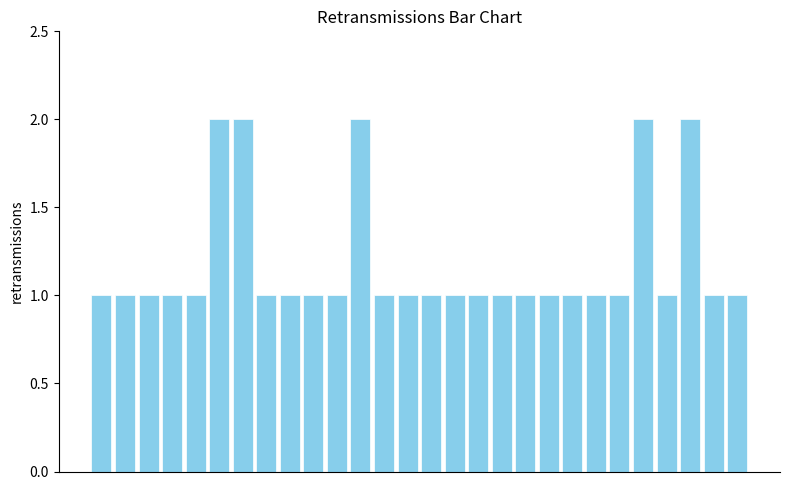

Reading left to right, what are all the values shown in this chart?

1	1	1	1	1	2	2	1	1	1	1	2	1	1	1	1	1	1	1	1	1	1	1	2	1	2	1	1